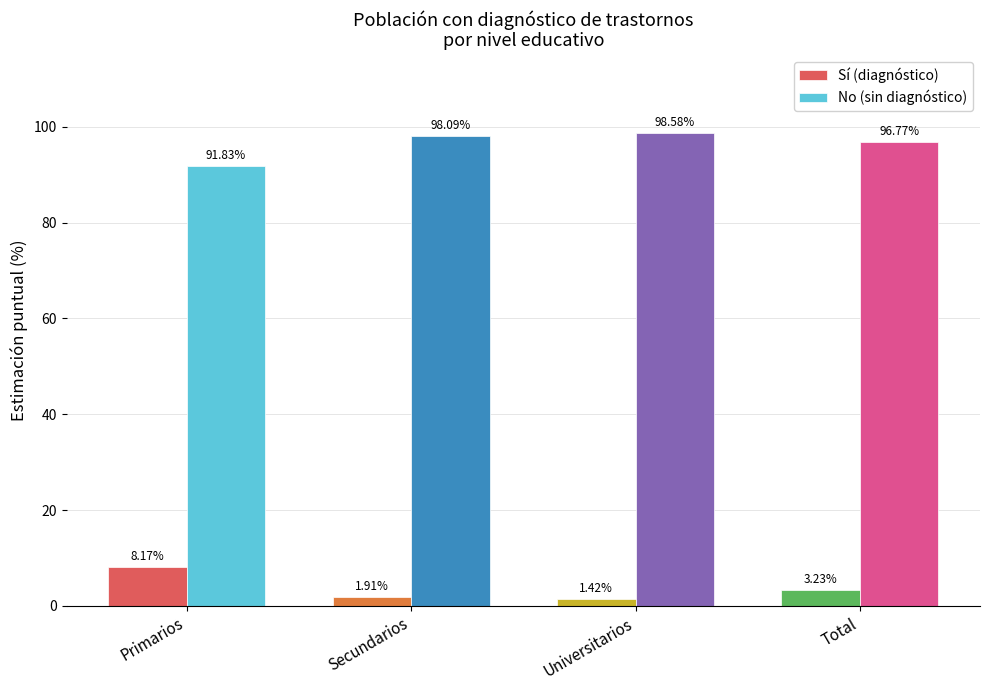

What is the maximum value shown in the chart?

98.6